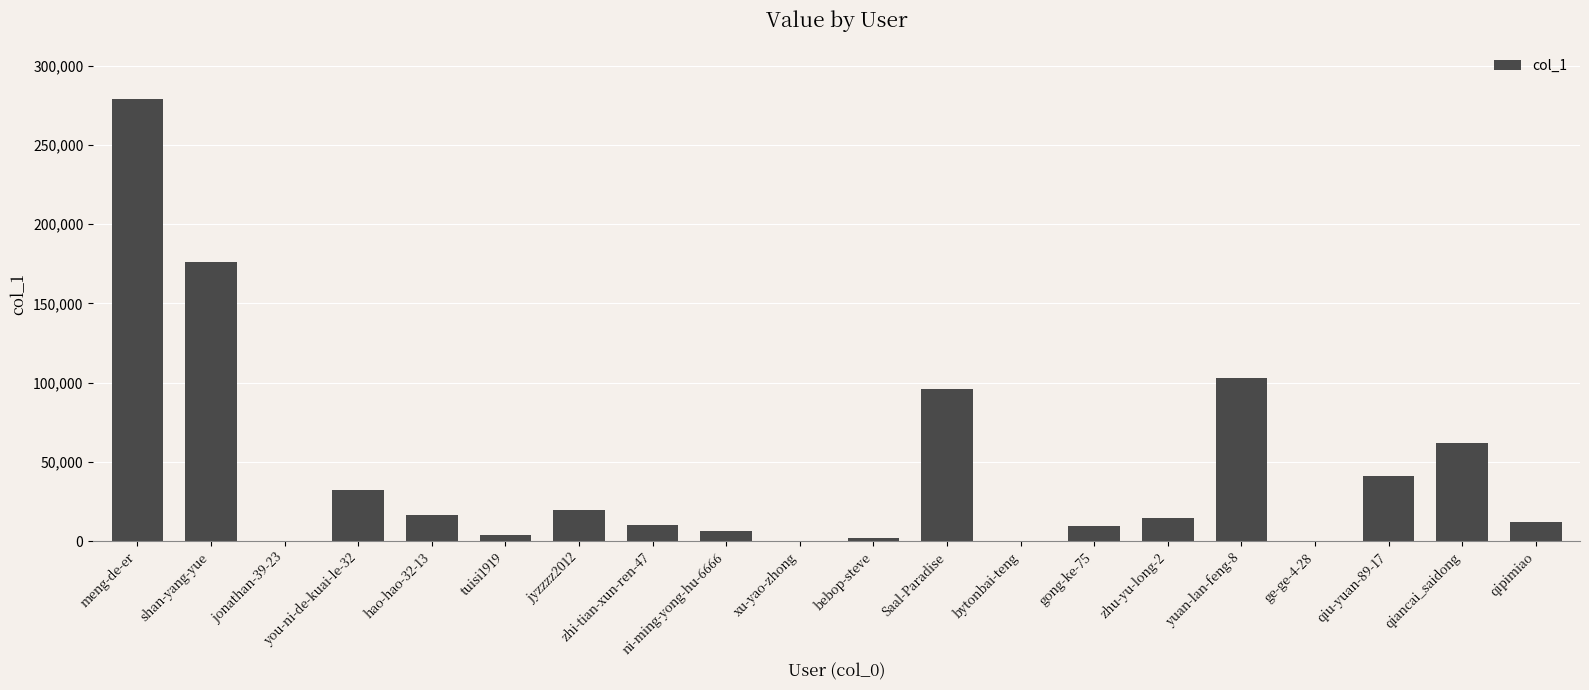

What is the sum of all values?

884818